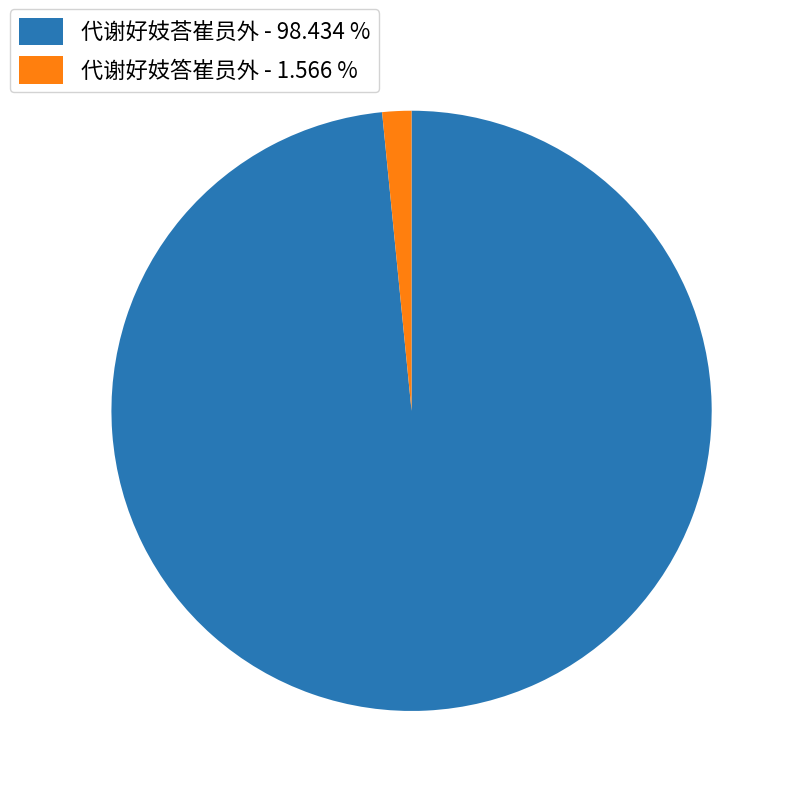

Rank the categories by value from highest to lowest.

代谢好妓荅崔员外, 代谢好妓答崔员外